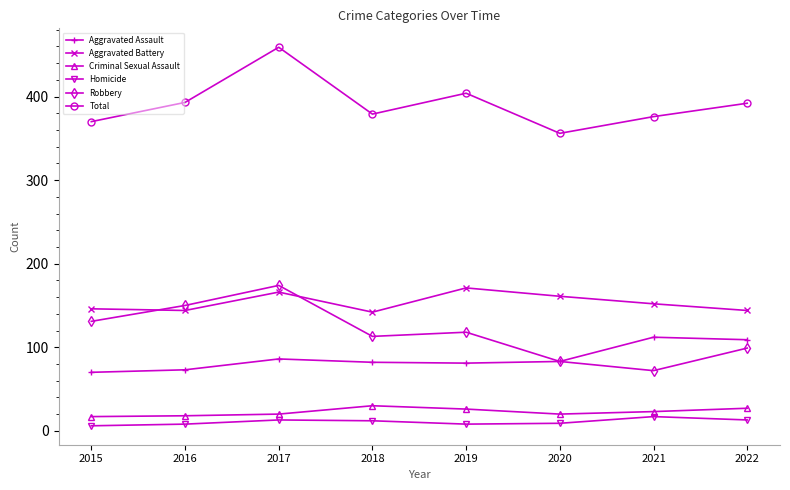

Which category has the highest value in the Robbery series?

2017